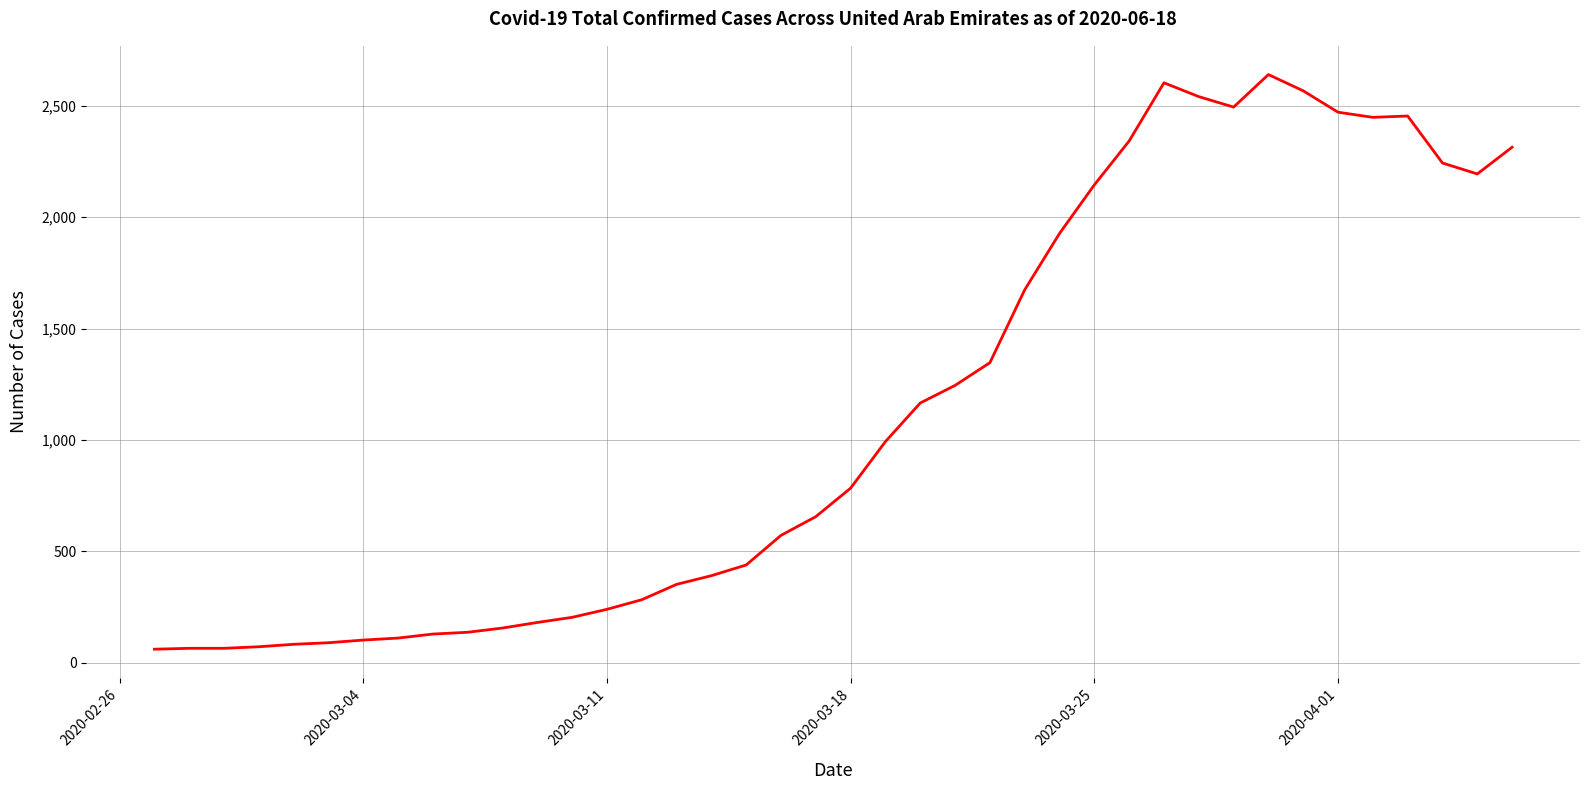

What is the minimum value shown in the chart?

61